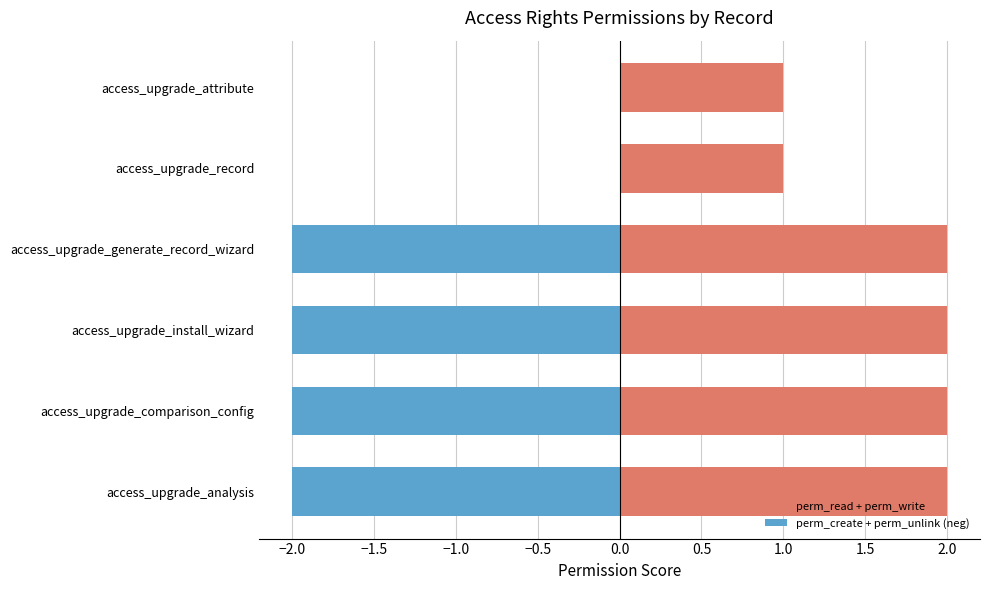

What is the maximum value shown in the chart?

2